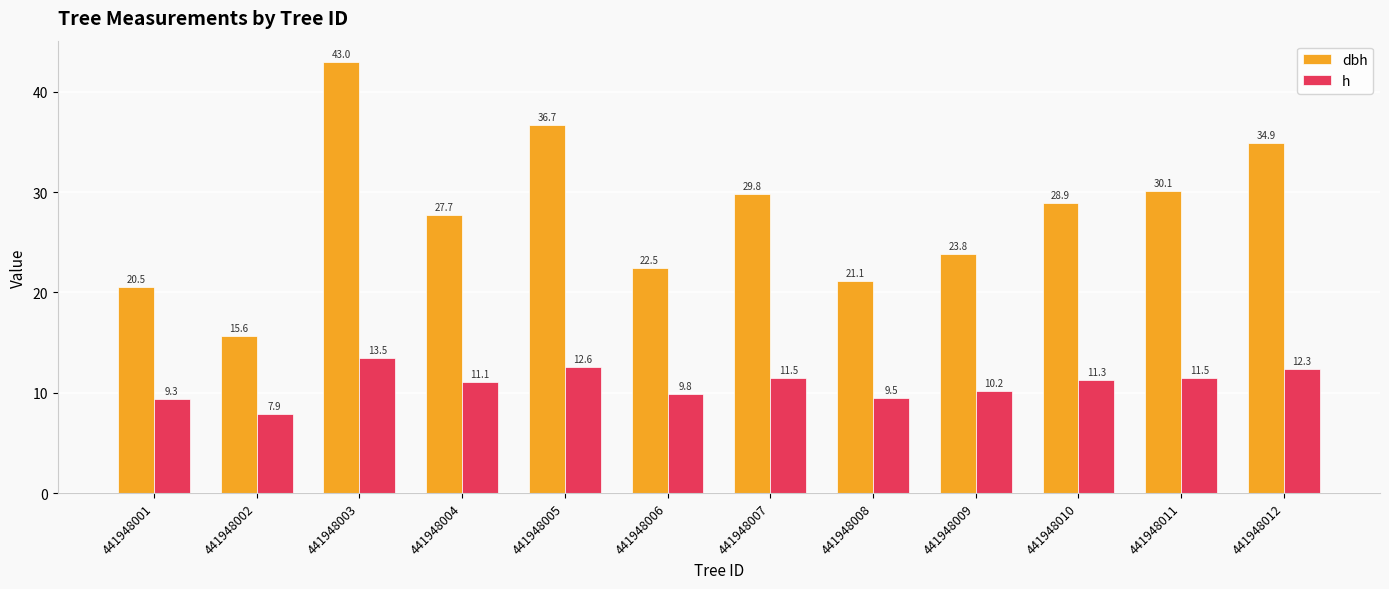

Which series has the largest total across all categories?

dbh